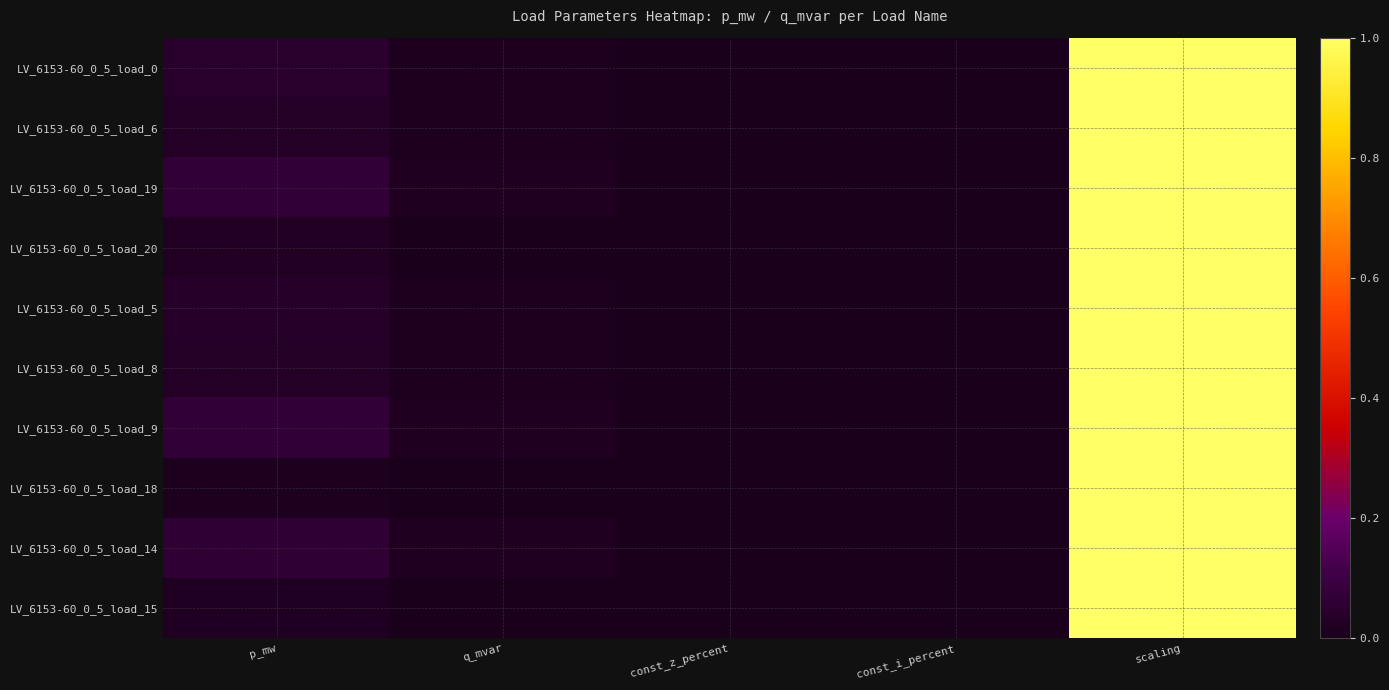

Between p_mw and scaling, which is larger?

scaling